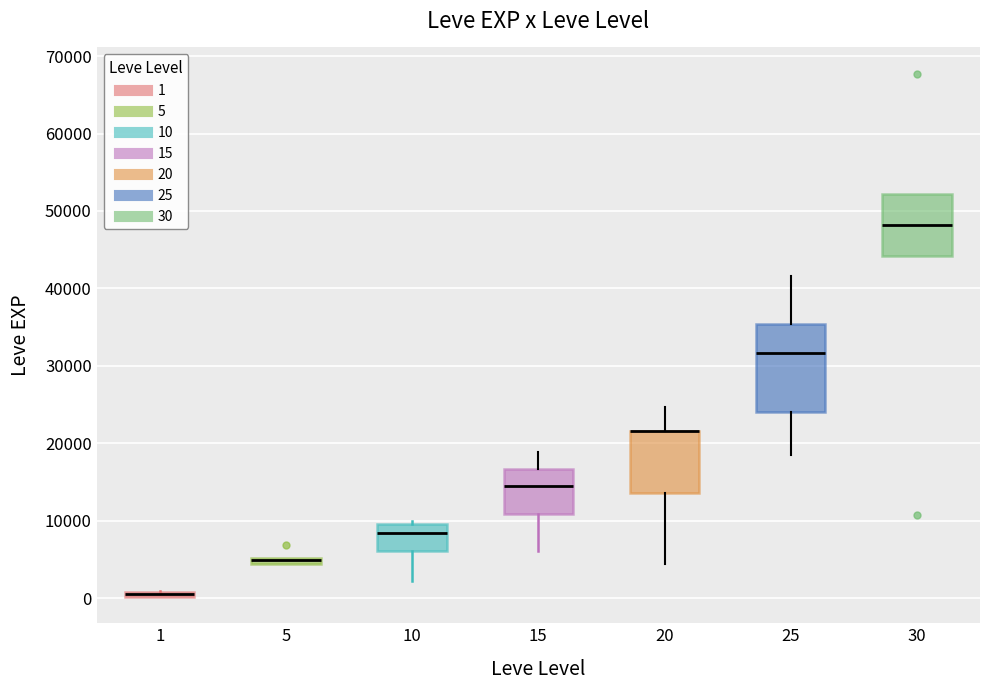

Comparing the boxes themselves (not the whiskers), which one is the tallest?

25